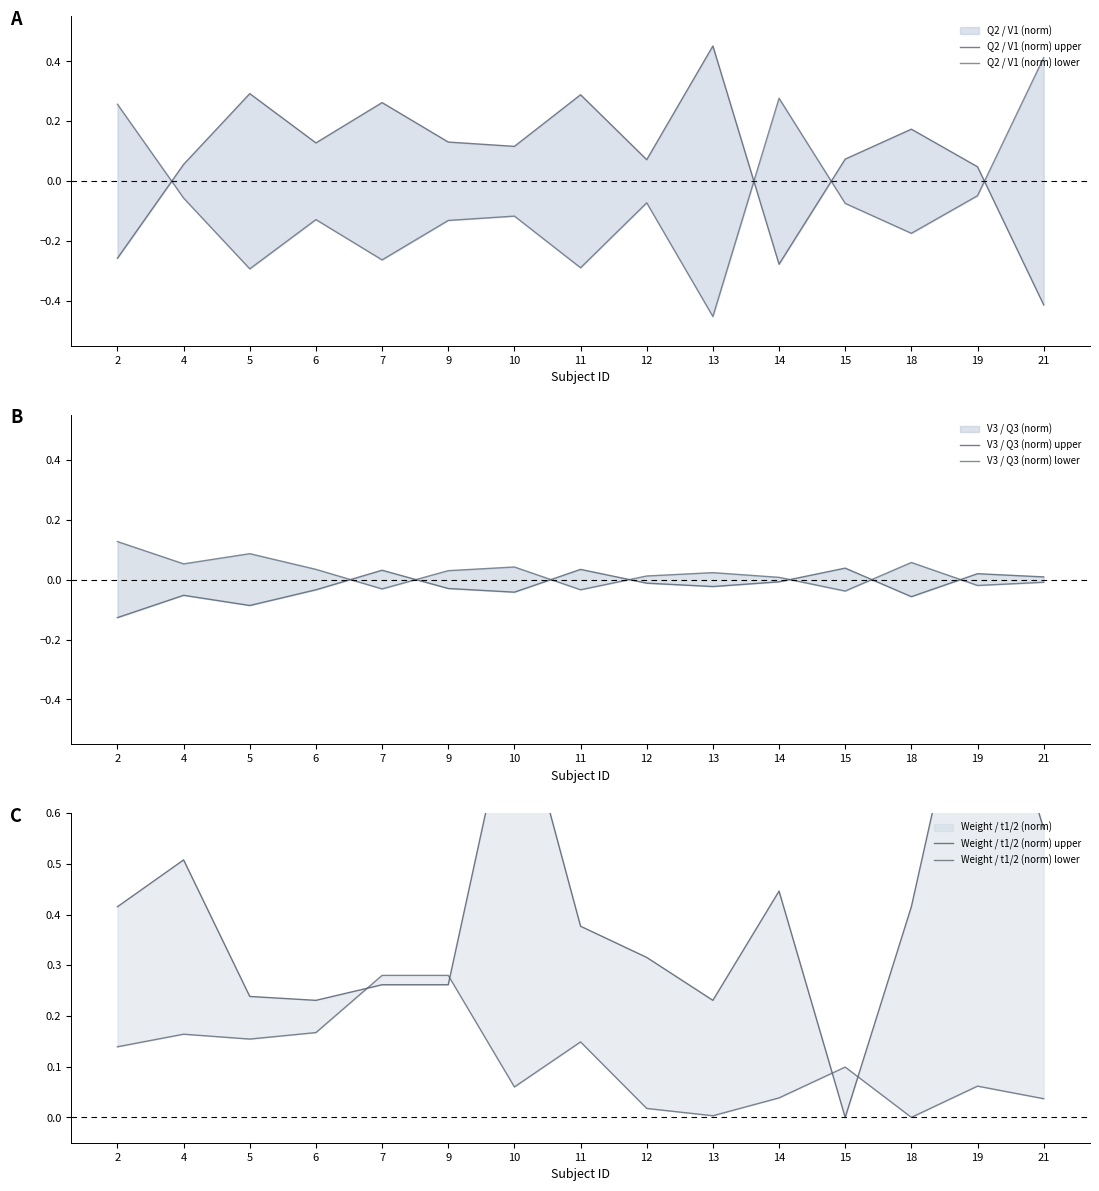

At which category does V3 / Q3 (norm) lower reach its first local valley?

4